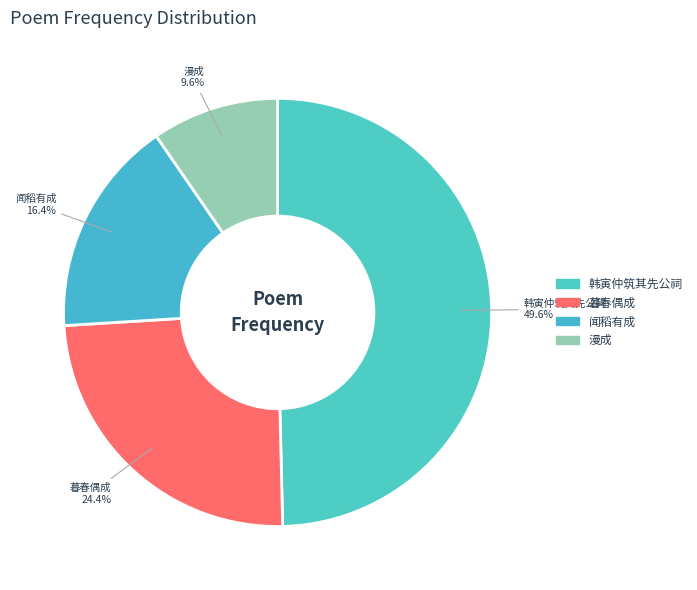

How many slices are in this pie chart?

4